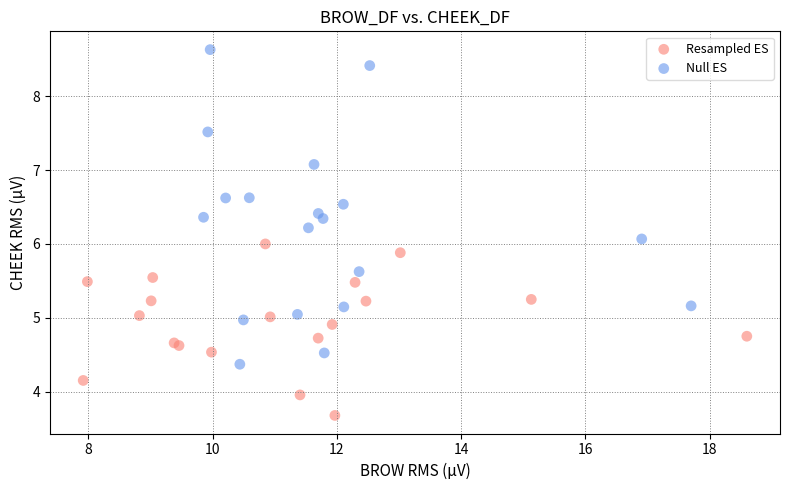

Which series has the largest Y range (max minus min)?

Null ES